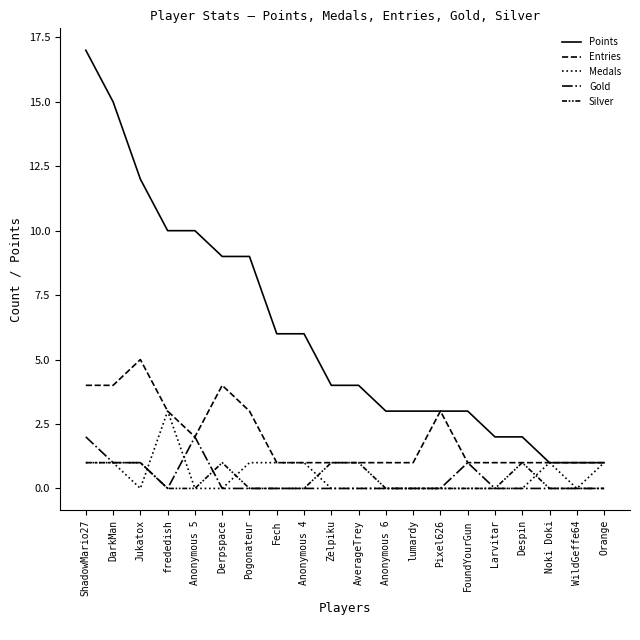

What is the lowest value of the Entries series?

1